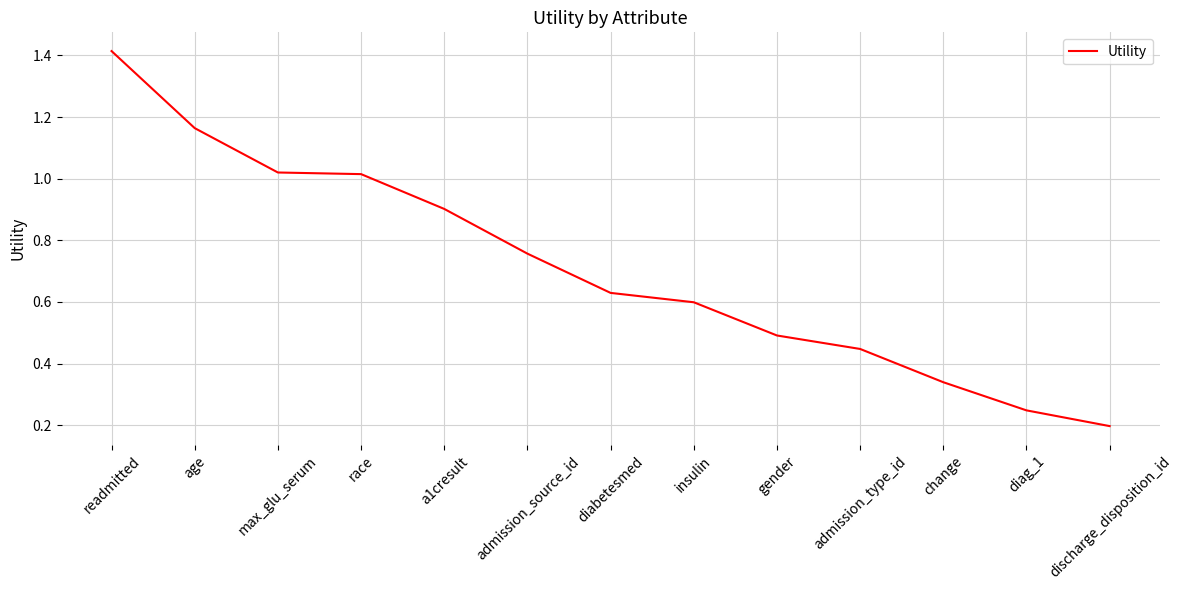

What position from the left is age?

2